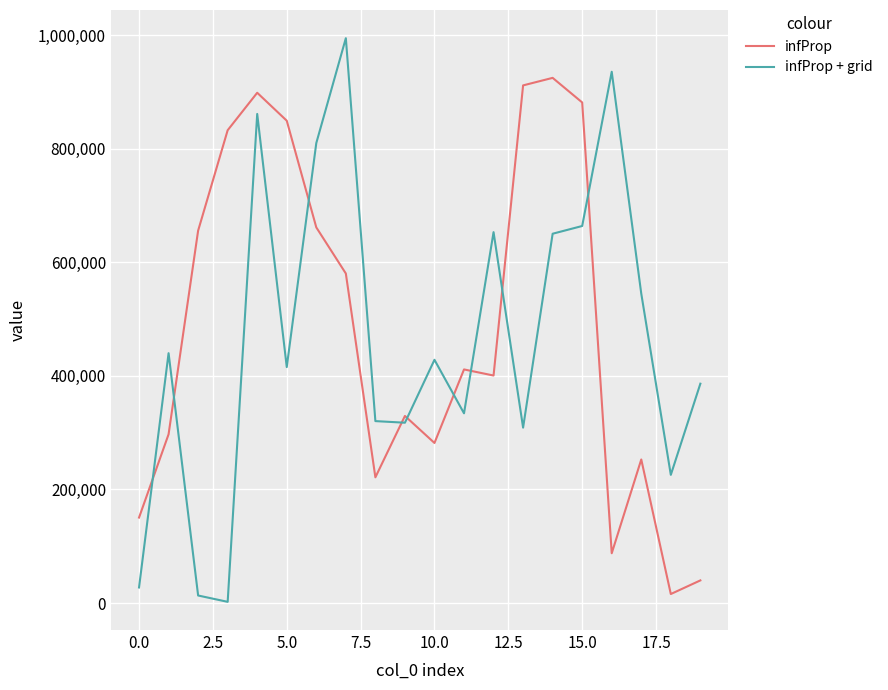

What is the maximum value for infProp + grid?

994637